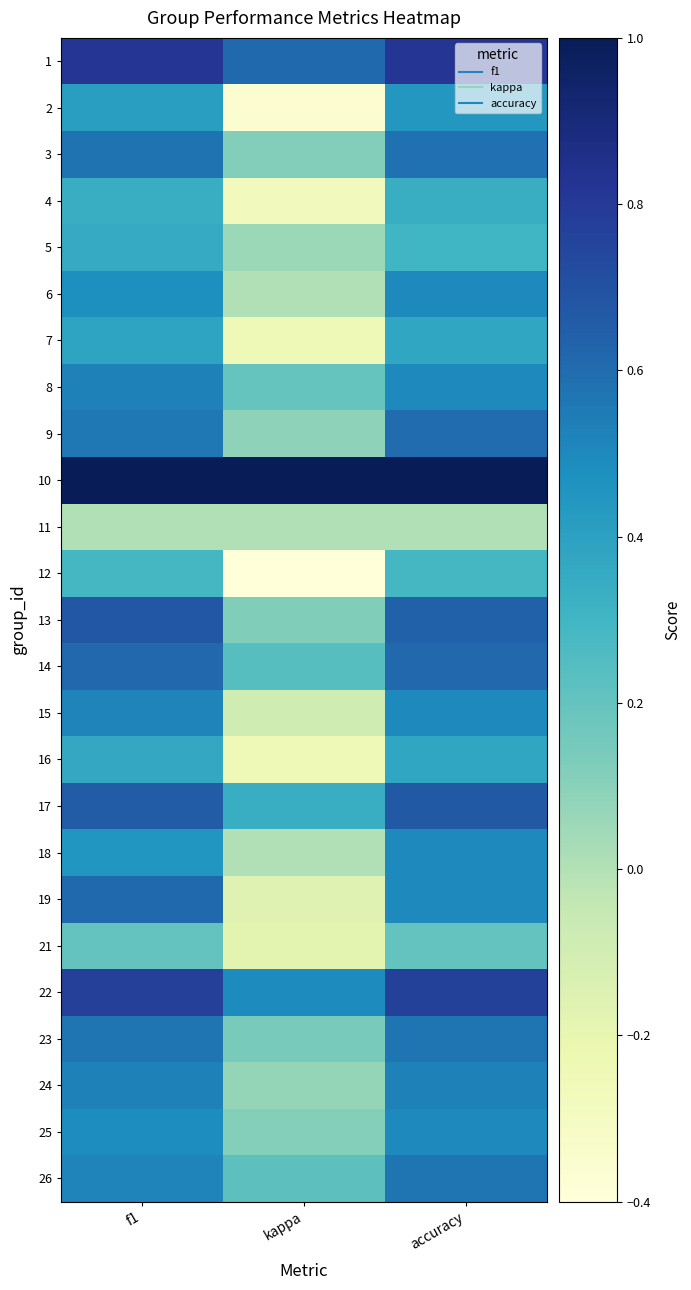

Reading right to left, transcribe all the data shown in this chart.

1: accuracy=0.8	kappa=0.6	f1=0.8
2: accuracy=0.4	kappa=-0.4	f1=0.4
3: accuracy=0.6	kappa=0.1	f1=0.6
4: accuracy=0.3	kappa=-0.3	f1=0.3
5: accuracy=0.3	kappa=0.1	f1=0.3
6: accuracy=0.5	kappa=0.0	f1=0.5
7: accuracy=0.4	kappa=-0.2	f1=0.4
8: accuracy=0.5	kappa=0.2	f1=0.5
9: accuracy=0.6	kappa=0.1	f1=0.6
10: accuracy=1.0	kappa=1.0	f1=1.0
11: accuracy=0.0	kappa=0.0	f1=0.0
12: accuracy=0.3	kappa=-0.4	f1=0.3
13: accuracy=0.6	kappa=0.1	f1=0.7
14: accuracy=0.6	kappa=0.2	f1=0.6
15: accuracy=0.5	kappa=-0.1	f1=0.5
16: accuracy=0.4	kappa=-0.2	f1=0.4
17: accuracy=0.7	kappa=0.3	f1=0.7
18: accuracy=0.5	kappa=0.0	f1=0.5
19: accuracy=0.5	kappa=-0.2	f1=0.6
21: accuracy=0.2	kappa=-0.2	f1=0.2
22: accuracy=0.8	kappa=0.5	f1=0.8
23: accuracy=0.6	kappa=0.1	f1=0.6
24: accuracy=0.5	kappa=0.1	f1=0.5
25: accuracy=0.5	kappa=0.1	f1=0.5
26: accuracy=0.6	kappa=0.2	f1=0.5